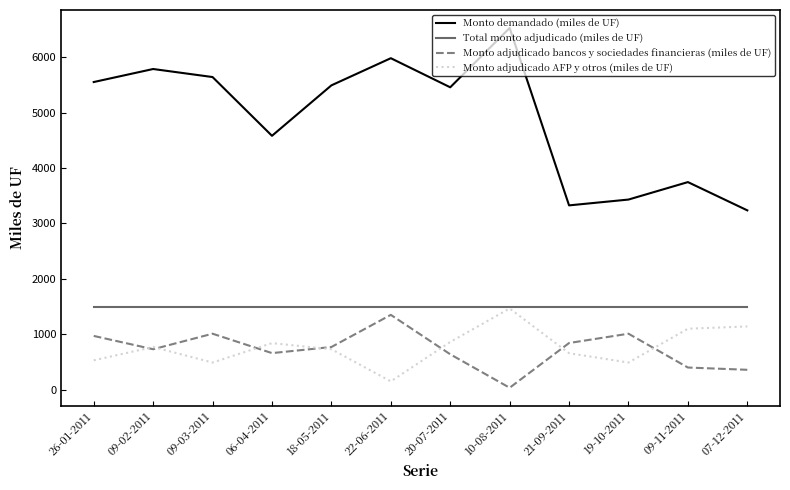

At which label does Monto adjudicado bancos y sociedades financieras (miles de UF) reach its peak?

22-06-2011